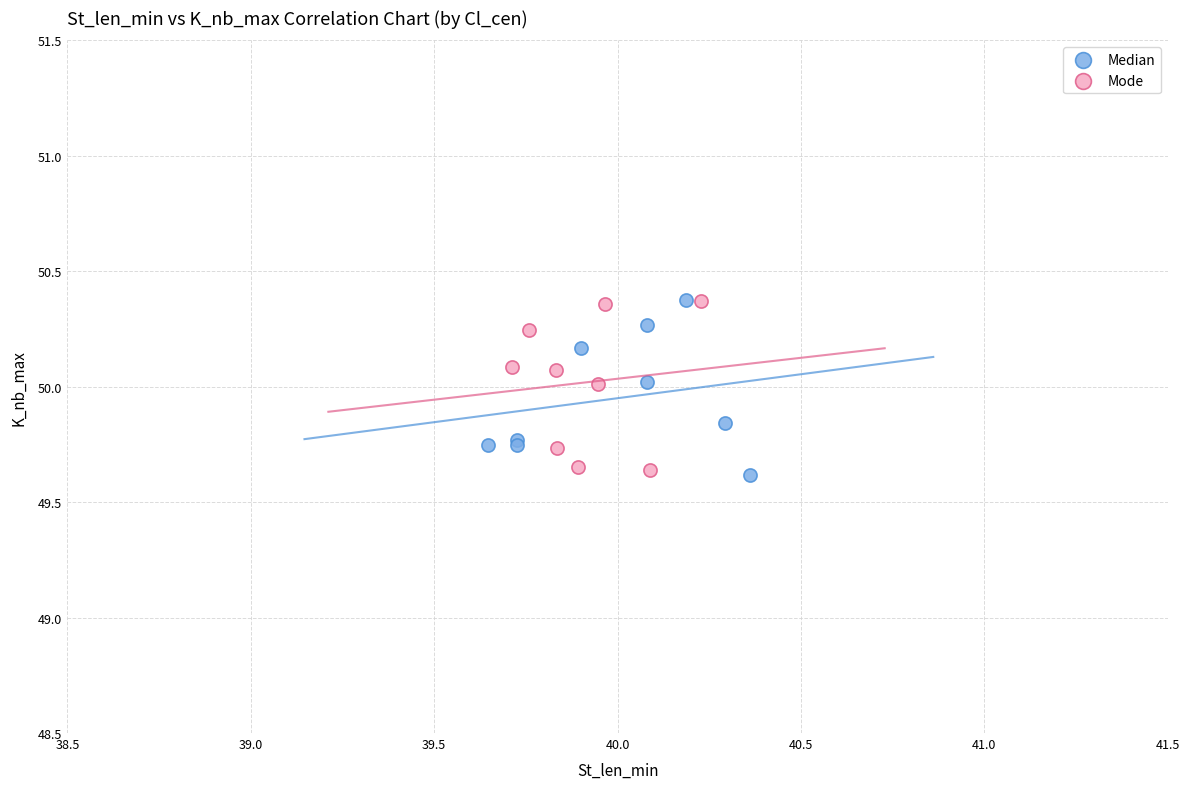

What are all the series names shown in the legend?

Median, Mode